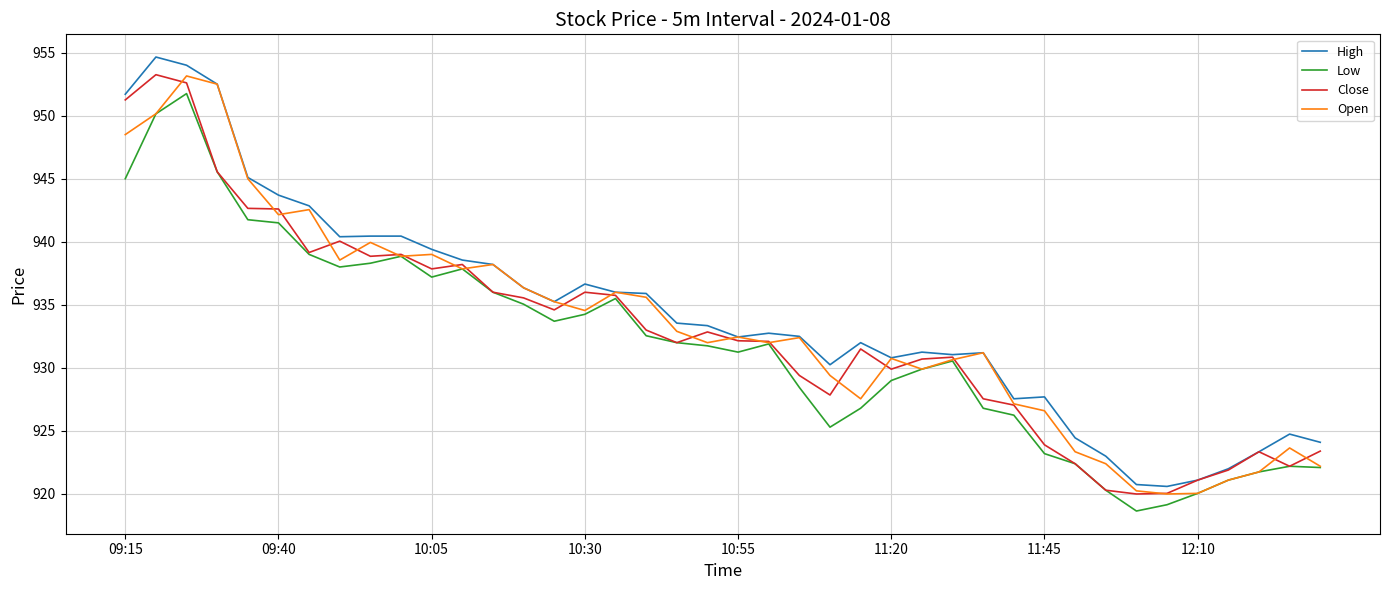

Which series has the widest spread of values?

High